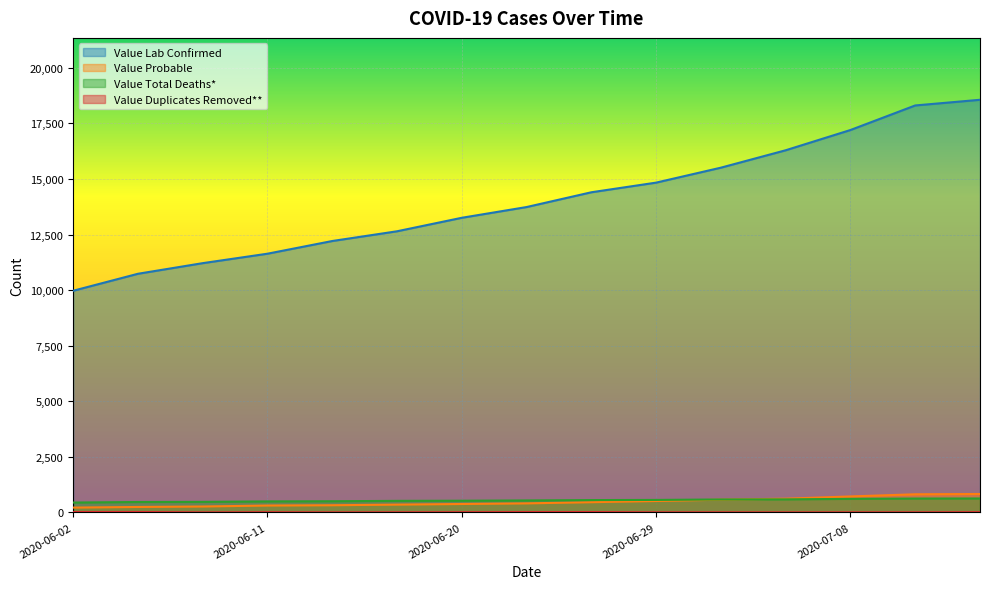

Which has a higher value, 2020-07-12 or 2020-06-17?

2020-07-12